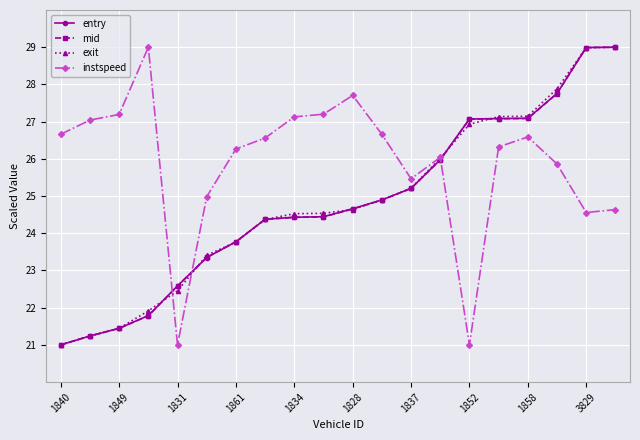

What is the difference between the maximum and minimum values in the mid series?

8.0